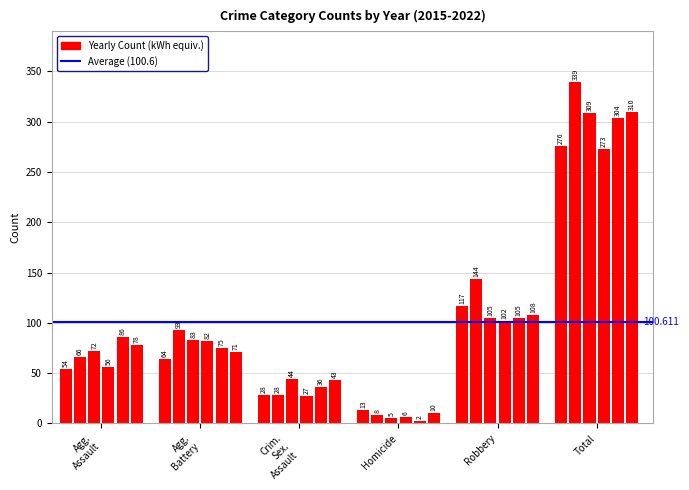

How many categories are shown in the chart?

36